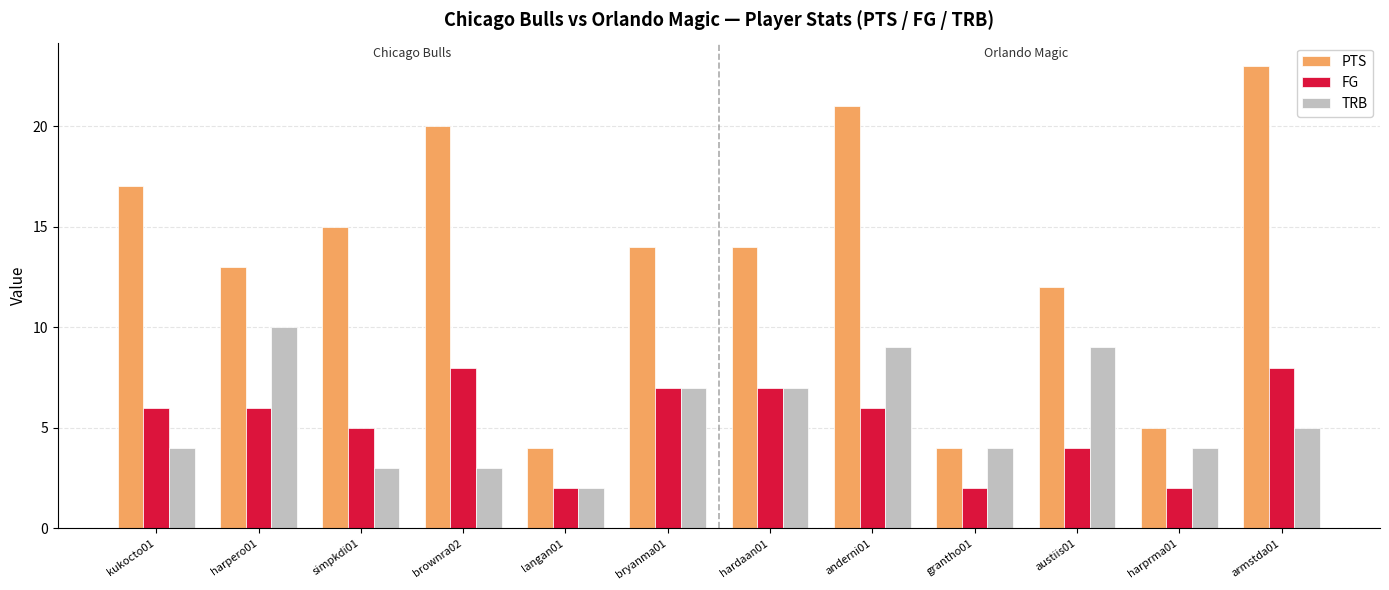

True or false: FG has a value of 2 at harprma01.

True